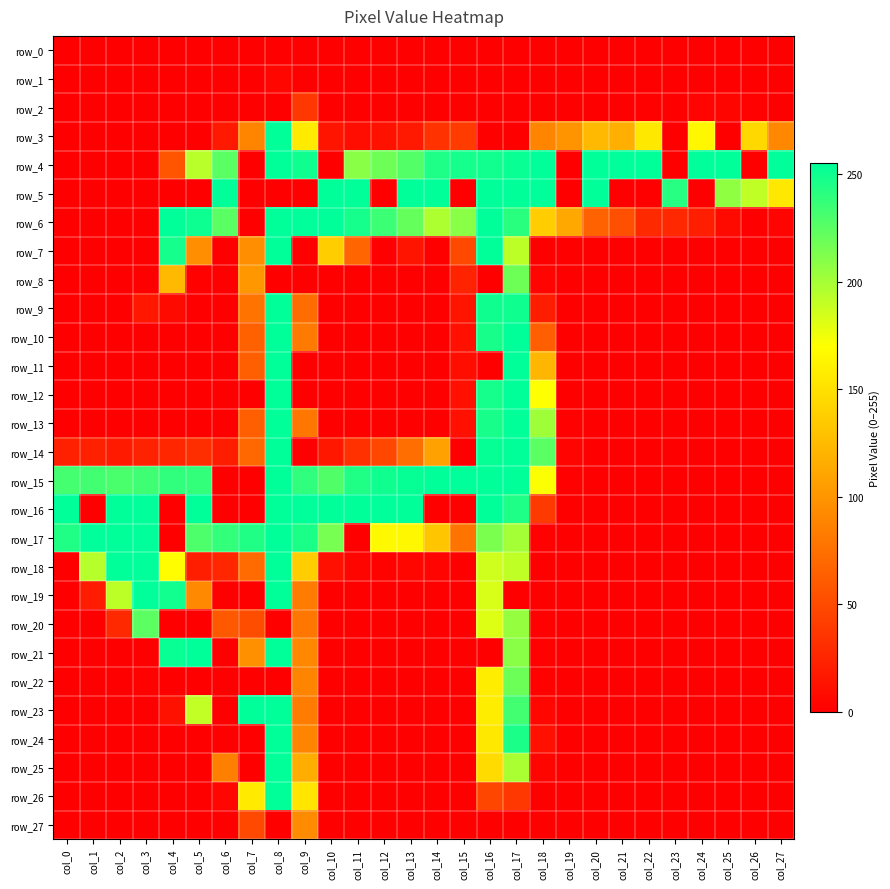

Which category has the highest value across all series?

col_8